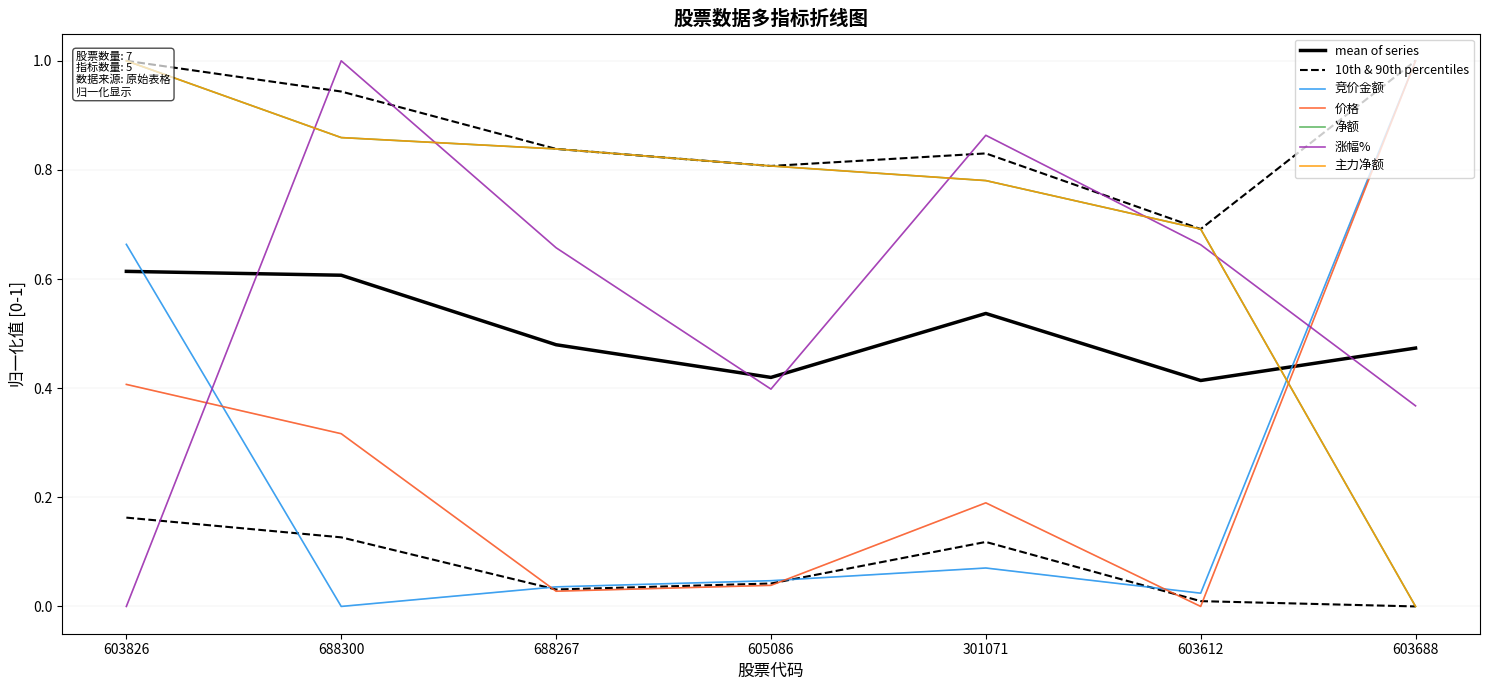

At which label does 涨幅% reach its minimum?

603826